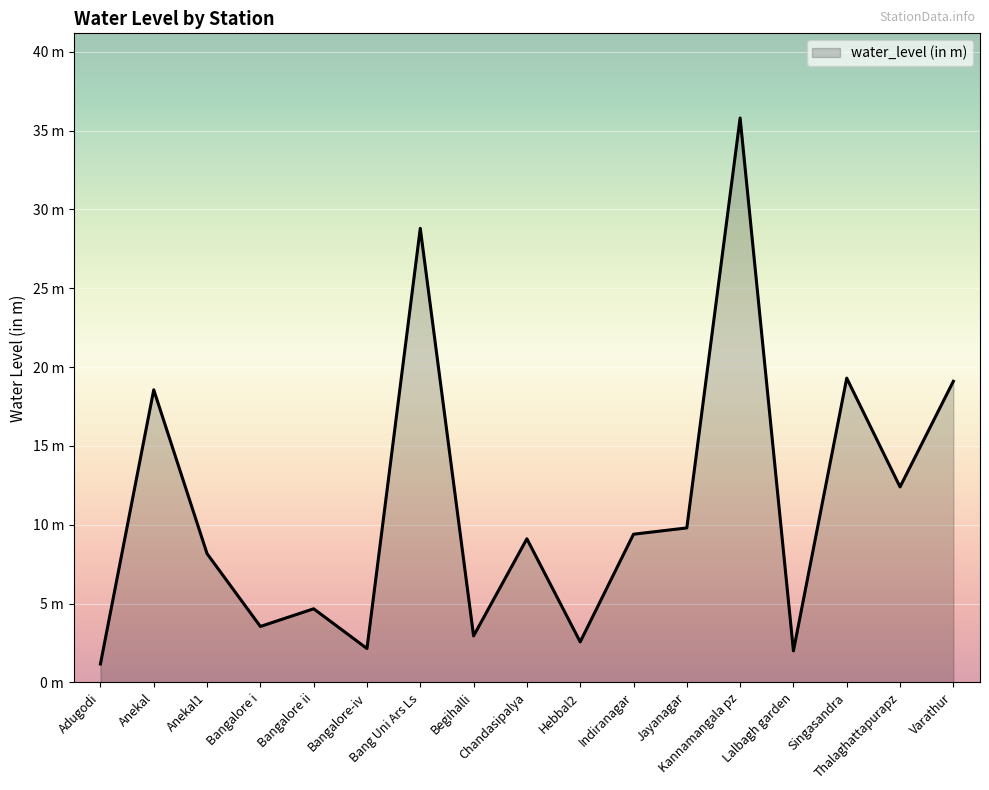

Which label corresponds to the largest value in the chart?

Kannamangala pz